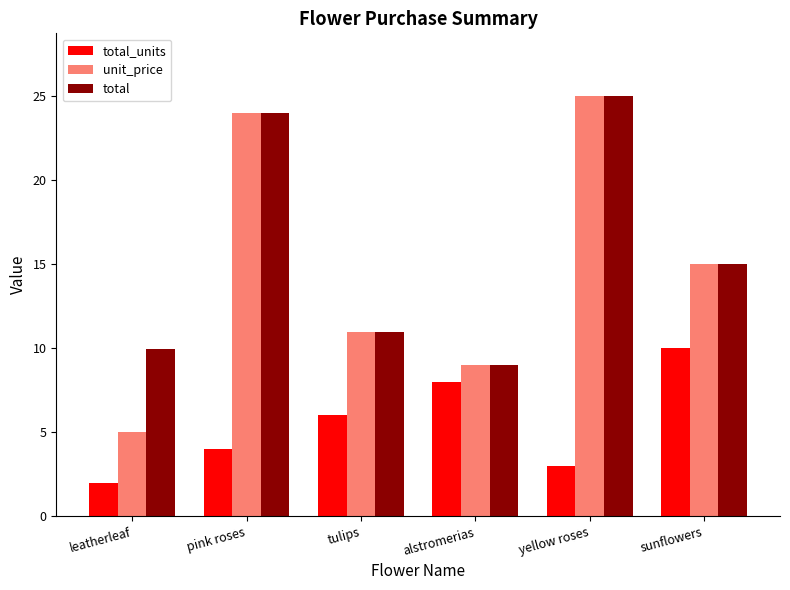

What is the difference between the highest and lowest values at alstromerias?

1.0